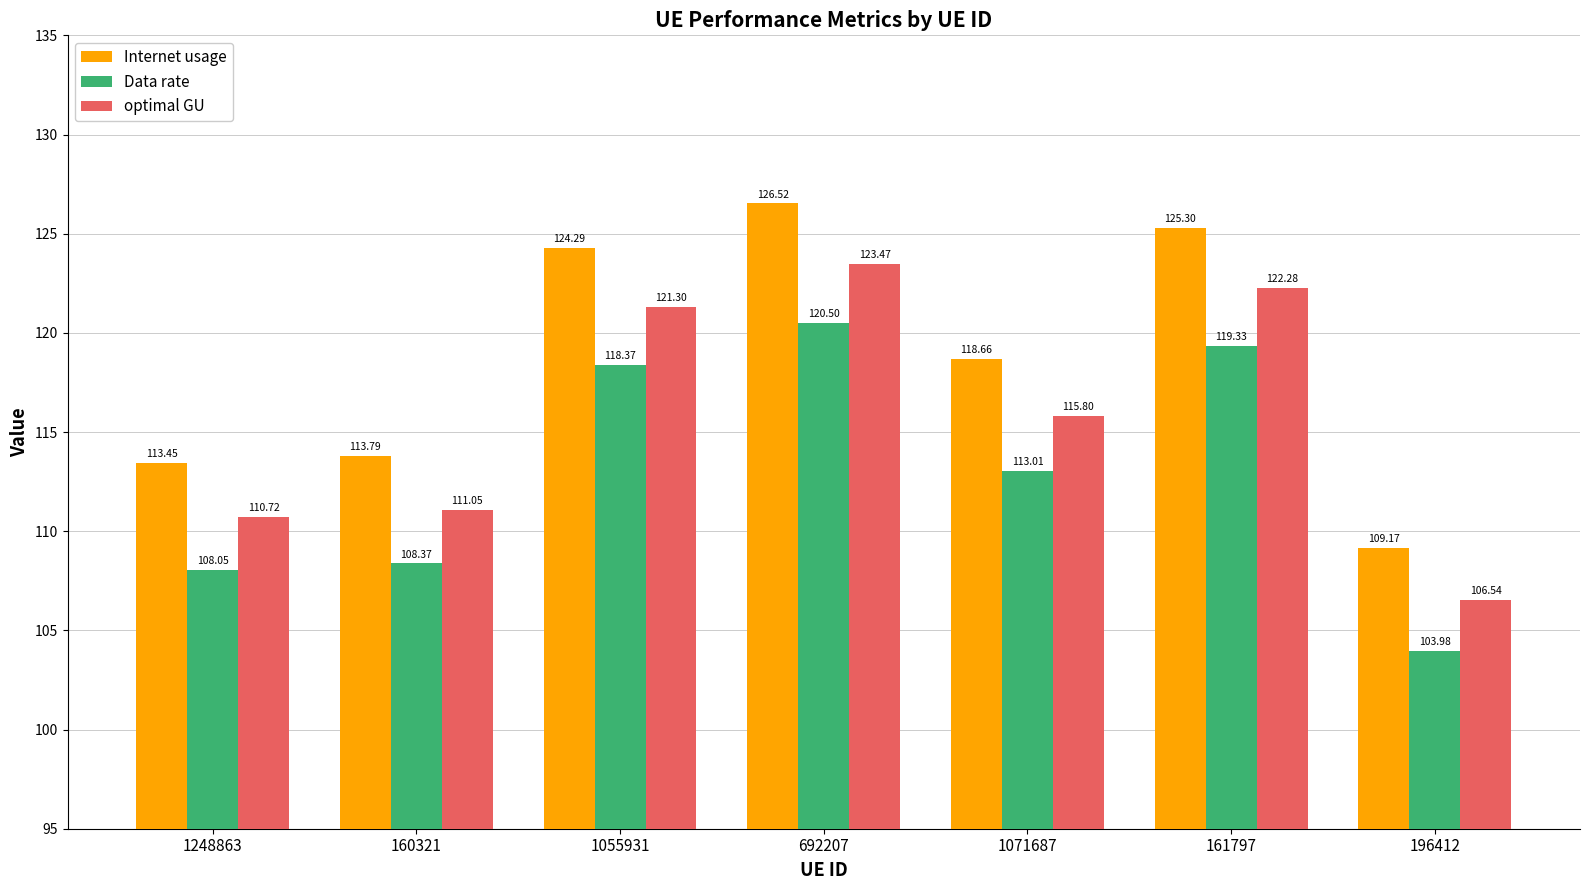

Which series changed the most between 1055931 and 1071687?

Internet usage